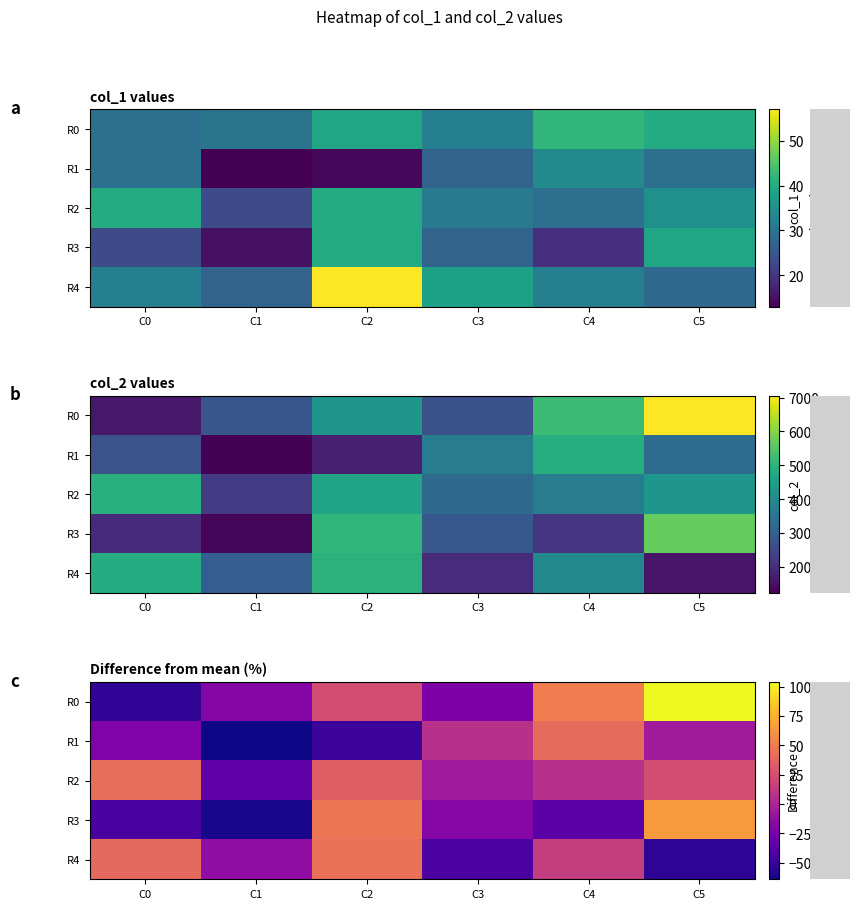

List the series in order of their peak value, lowest first.

R1, R2, R4, R3, R0